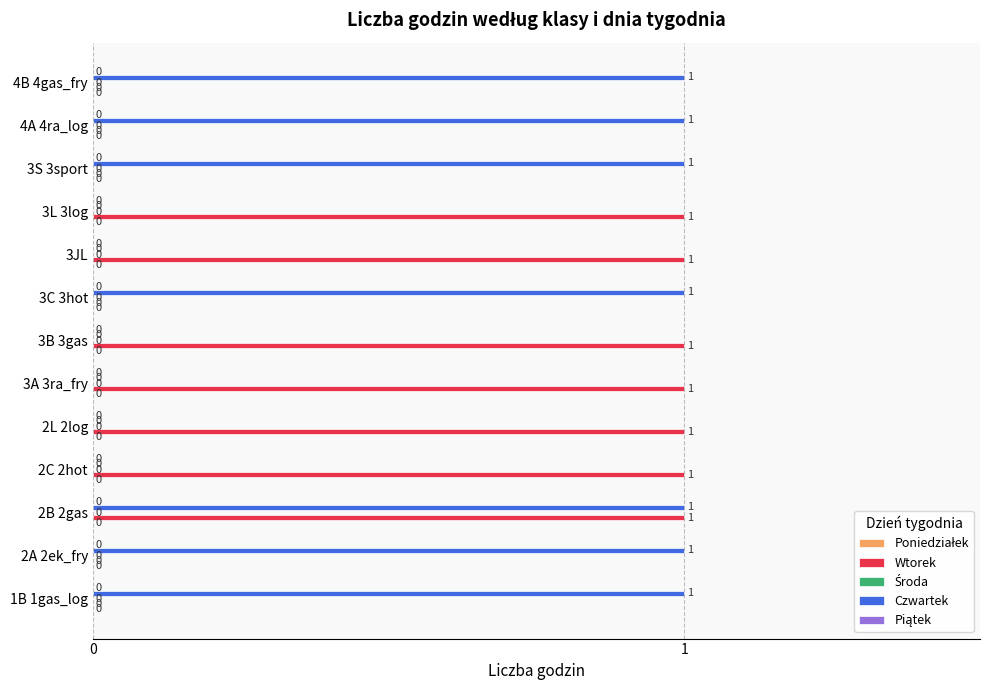

Is it true that Czwartek equals 1 at 2B 2gas?

True